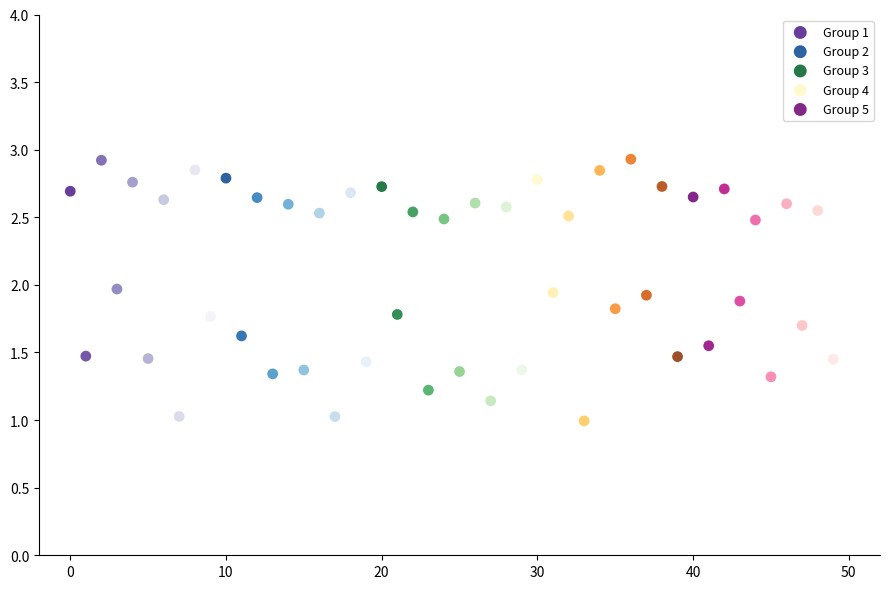

Which series reaches the minimum Y coordinate?

Group 4